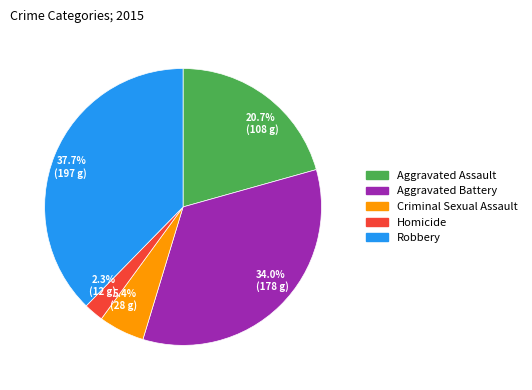

To the nearest percent, what is the combined percentage of Criminal Sexual Assault and Aggravated Assault?

26%